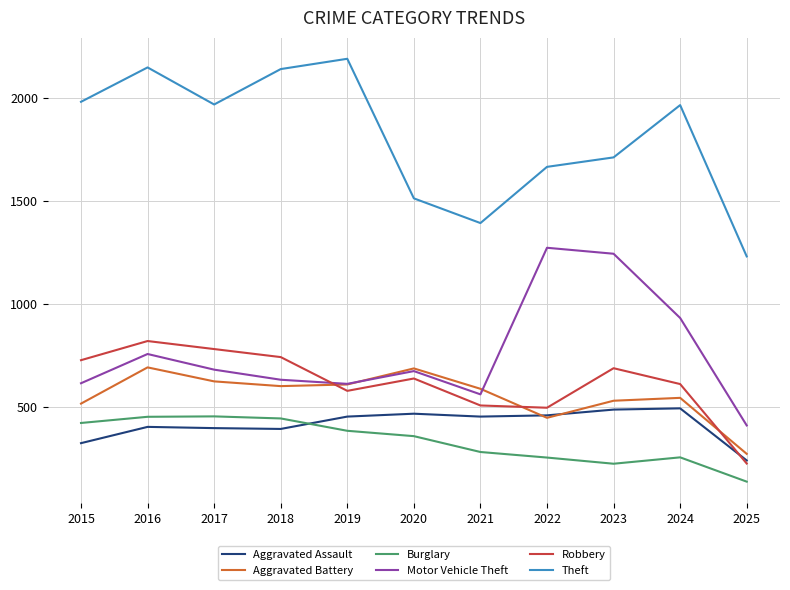

What value does the Motor Vehicle Theft series have at 2020?

673